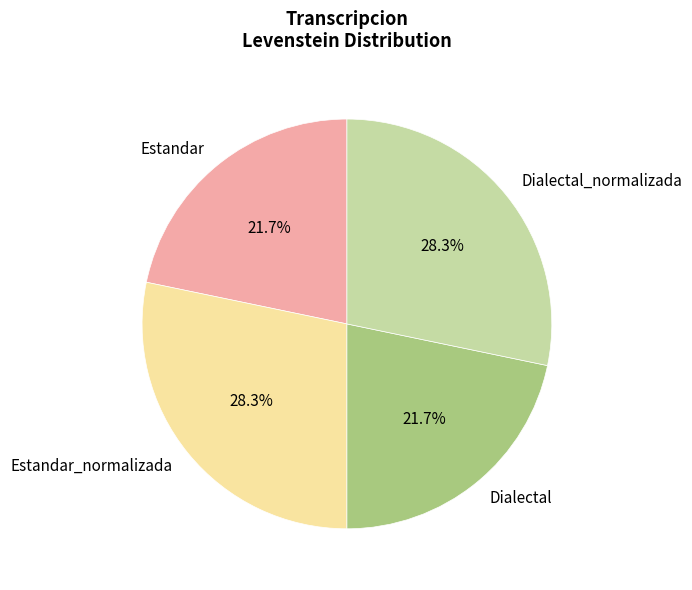

How many segments does this pie chart have?

4